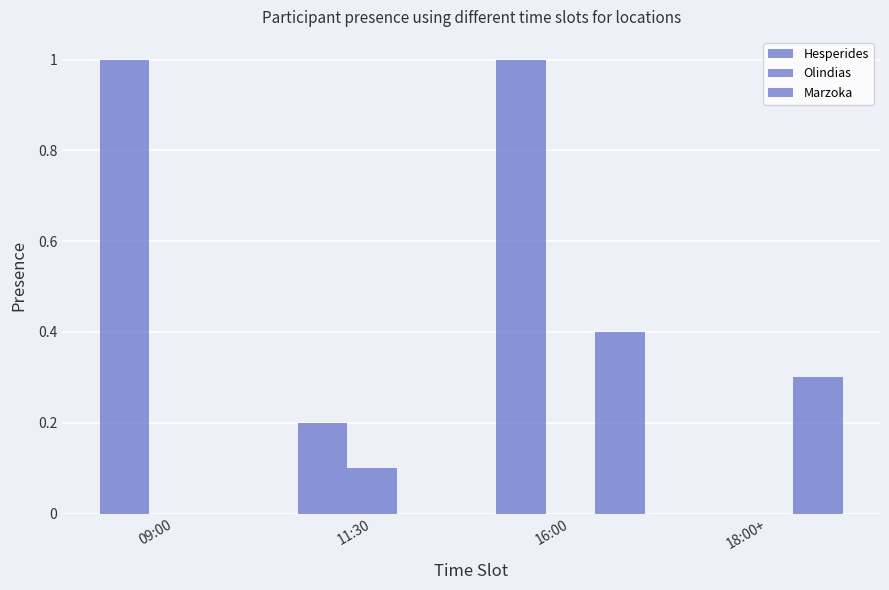

At which label does Olindias reach its peak?

11:30